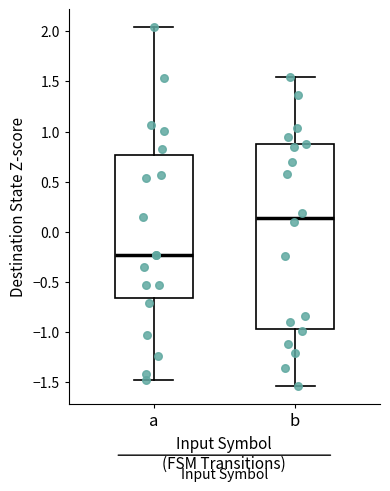

Where does the lower whisker of the box for a end on the y-axis? The values are not printed on the chart, so give them approximately, as read against the axis.

-1.45